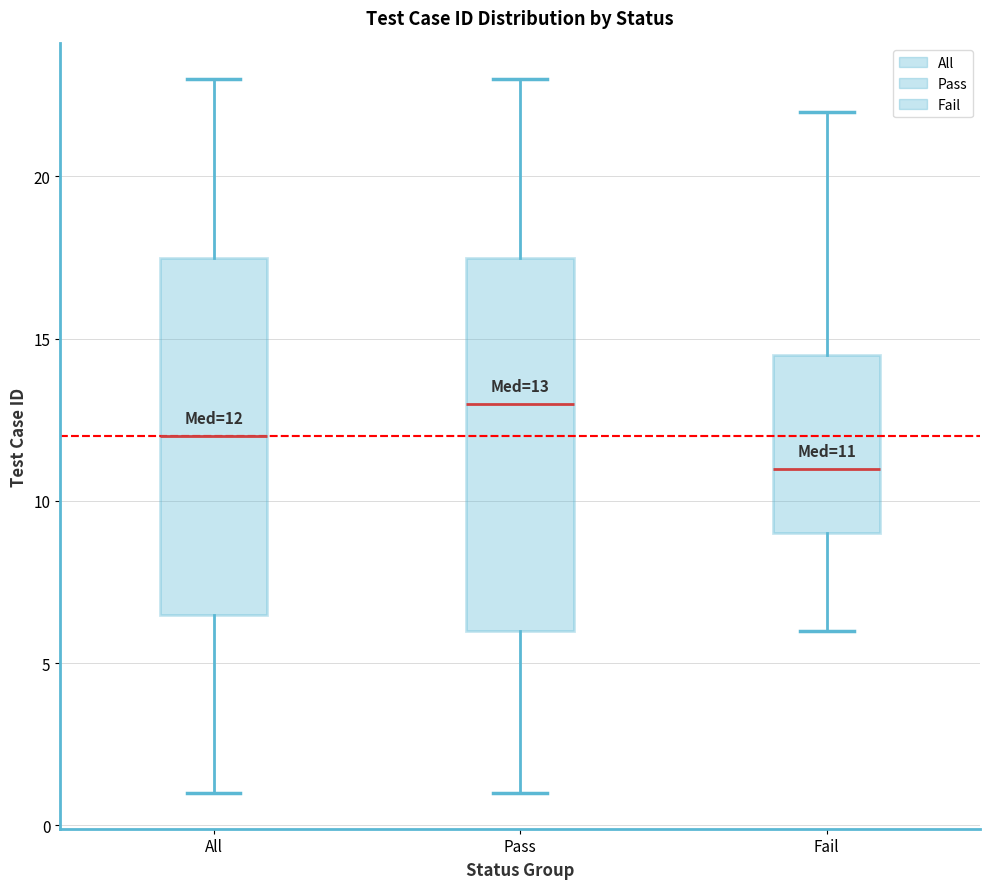

Which box is the tallest, from its lower edge to its upper edge?

Pass